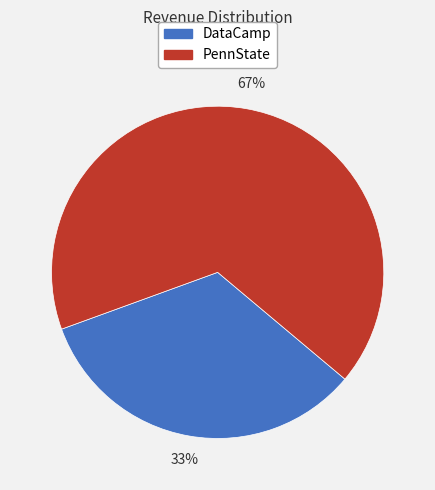

To the nearest percent, what is the combined percentage of PennState and DataCamp?

100%